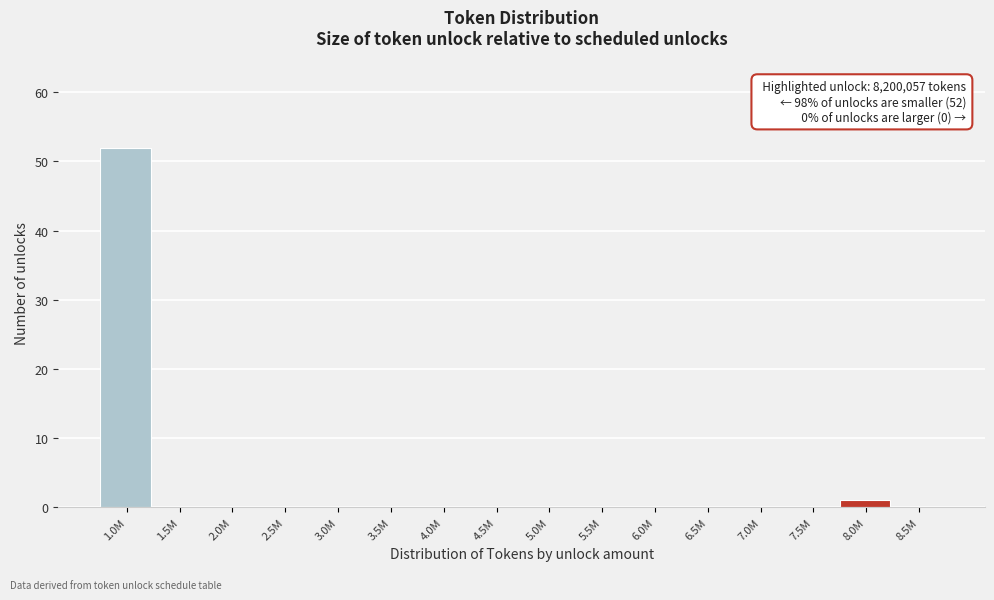

Reading right to left, list all the values displayed in this chart.

8.5M=0	8.0M=1	7.5M=0	7.0M=0	6.5M=0	6.0M=0	5.5M=0	5.0M=0	4.5M=0	4.0M=0	3.5M=0	3.0M=0	2.5M=0	2.0M=0	1.5M=0	1.0M=52